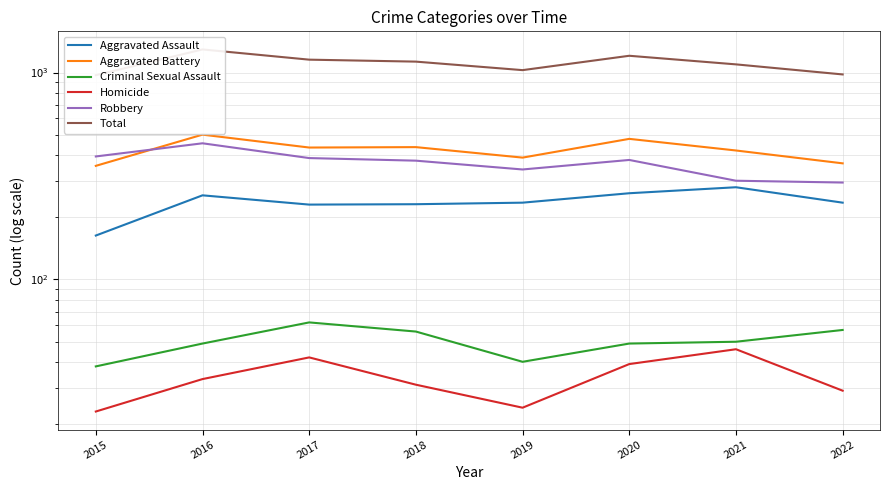

Rank the series by their maximum value, from lowest to highest.

Homicide, Criminal Sexual Assault, Aggravated Assault, Robbery, Aggravated Battery, Total